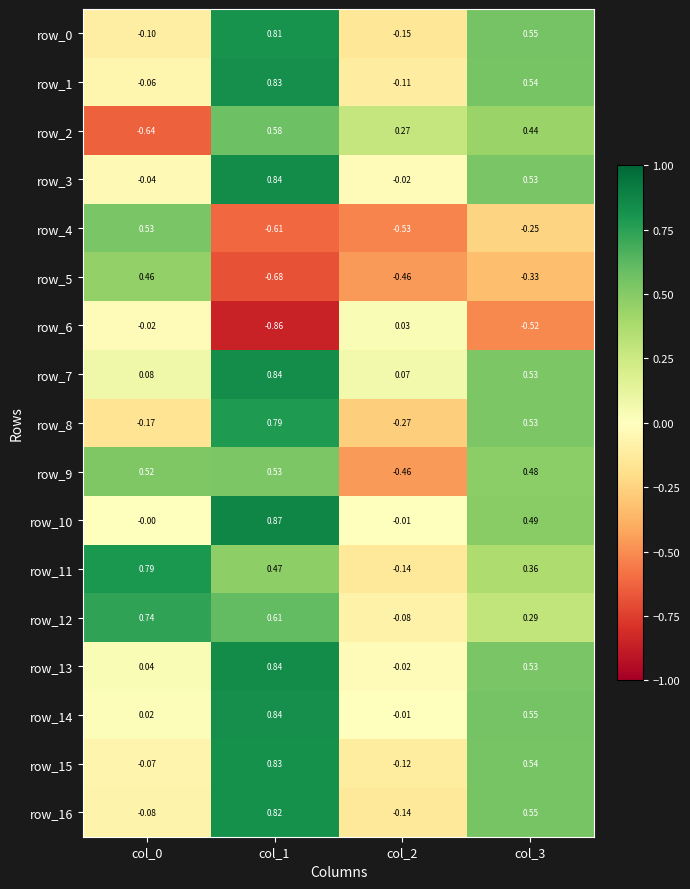

Reading right to left, transcribe all the data shown in this chart.

row_0: col_3=0.6	col_2=-0.2	col_1=0.8	col_0=-0.1
row_1: col_3=0.5	col_2=-0.1	col_1=0.8	col_0=-0.1
row_2: col_3=0.4	col_2=0.3	col_1=0.6	col_0=-0.6
row_3: col_3=0.5	col_2=-0.0	col_1=0.8	col_0=-0.0
row_4: col_3=-0.2	col_2=-0.5	col_1=-0.6	col_0=0.5
row_5: col_3=-0.3	col_2=-0.5	col_1=-0.7	col_0=0.5
row_6: col_3=-0.5	col_2=0.0	col_1=-0.9	col_0=-0.0
row_7: col_3=0.5	col_2=0.1	col_1=0.8	col_0=0.1
row_8: col_3=0.5	col_2=-0.3	col_1=0.8	col_0=-0.2
row_9: col_3=0.5	col_2=-0.5	col_1=0.5	col_0=0.5
row_10: col_3=0.5	col_2=-0.0	col_1=0.9	col_0=-0.0
row_11: col_3=0.4	col_2=-0.1	col_1=0.5	col_0=0.8
row_12: col_3=0.3	col_2=-0.1	col_1=0.6	col_0=0.7
row_13: col_3=0.5	col_2=-0.0	col_1=0.8	col_0=0.0
row_14: col_3=0.5	col_2=-0.0	col_1=0.8	col_0=0.0
row_15: col_3=0.5	col_2=-0.1	col_1=0.8	col_0=-0.1
row_16: col_3=0.5	col_2=-0.1	col_1=0.8	col_0=-0.1